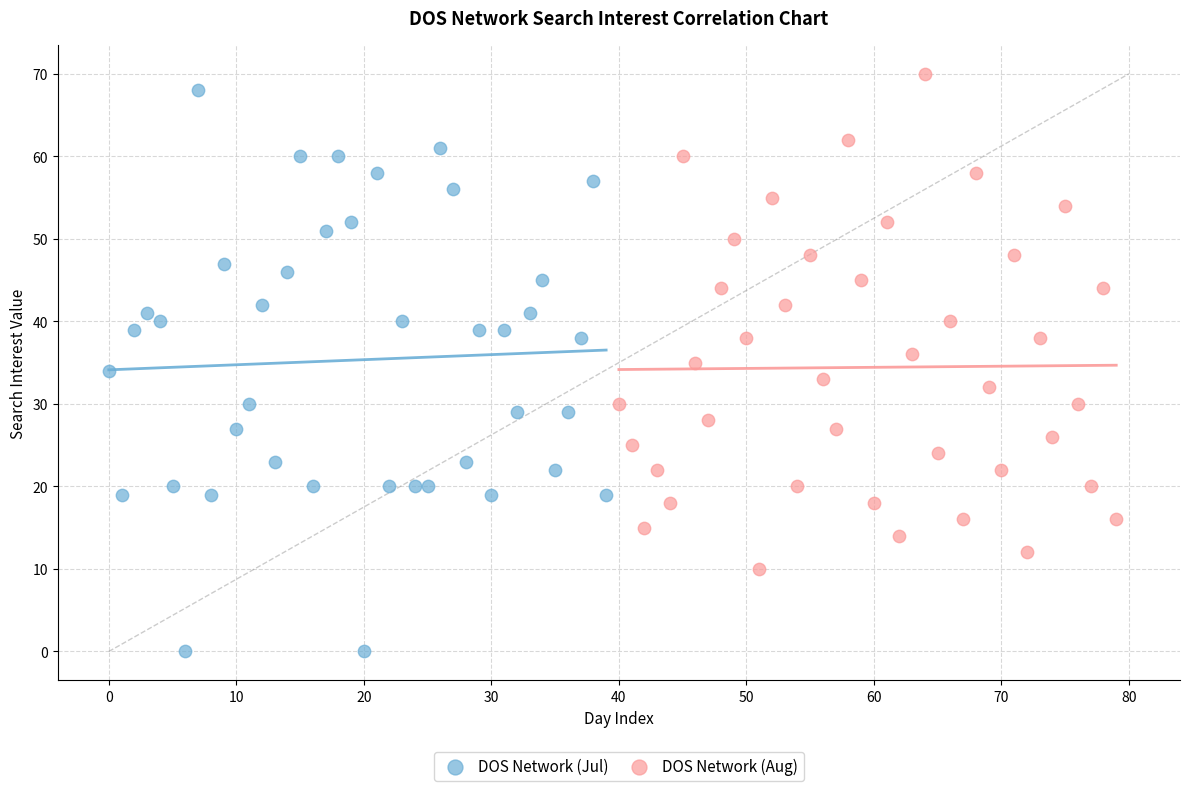

Which series contains the lowest Y value?

DOS Network (Jul)